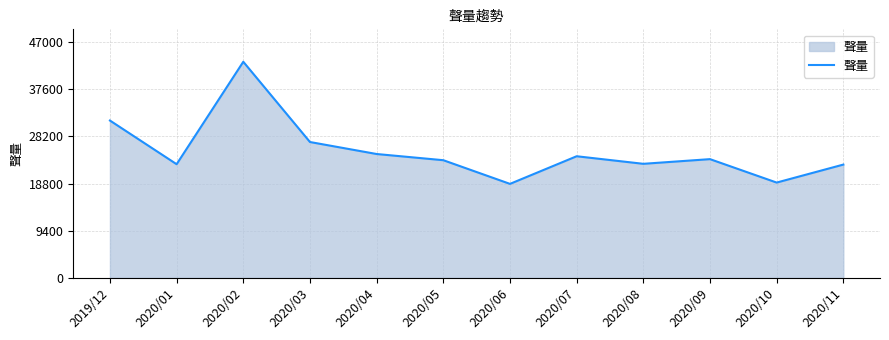

Between 2020/06 and 2020/02, which is larger?

2020/02